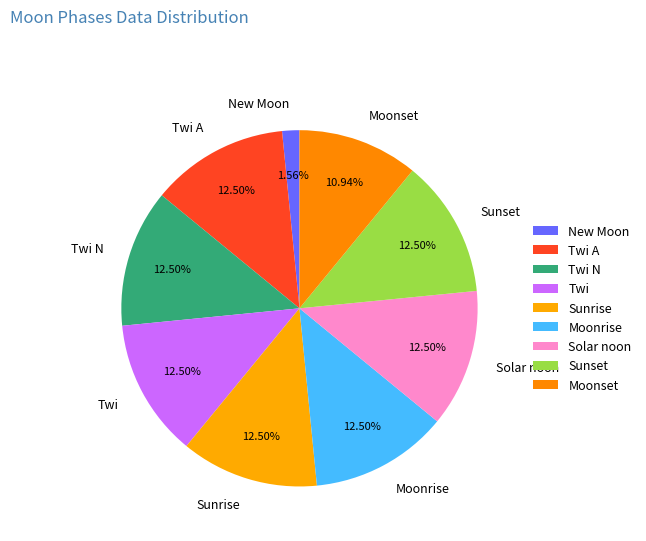

Which has a higher value, Moonrise or New Moon?

Moonrise